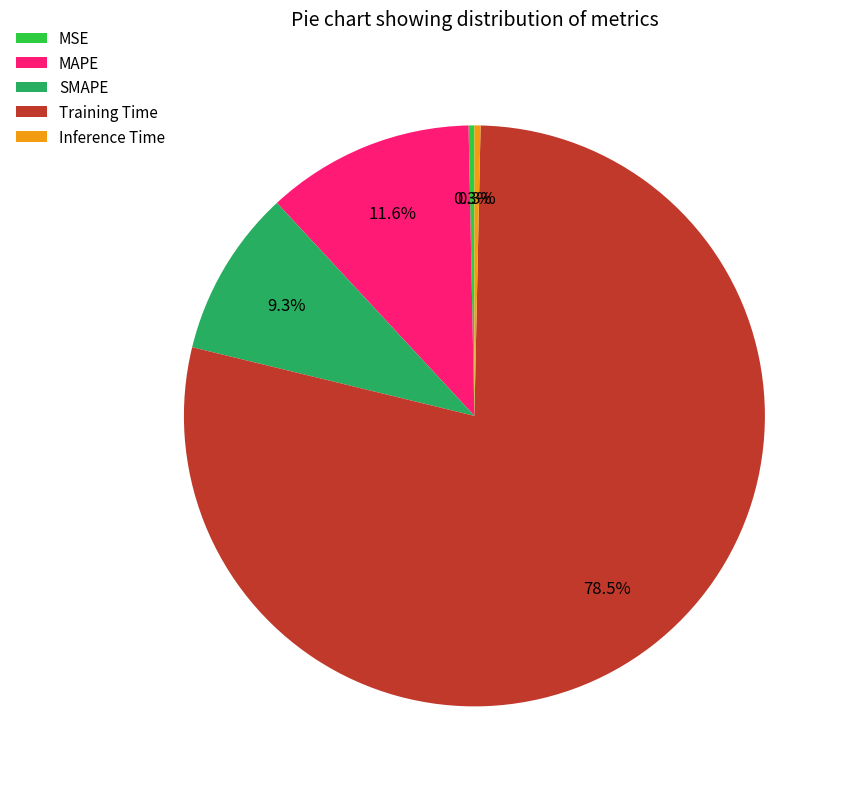

How many segments does this pie chart have?

5